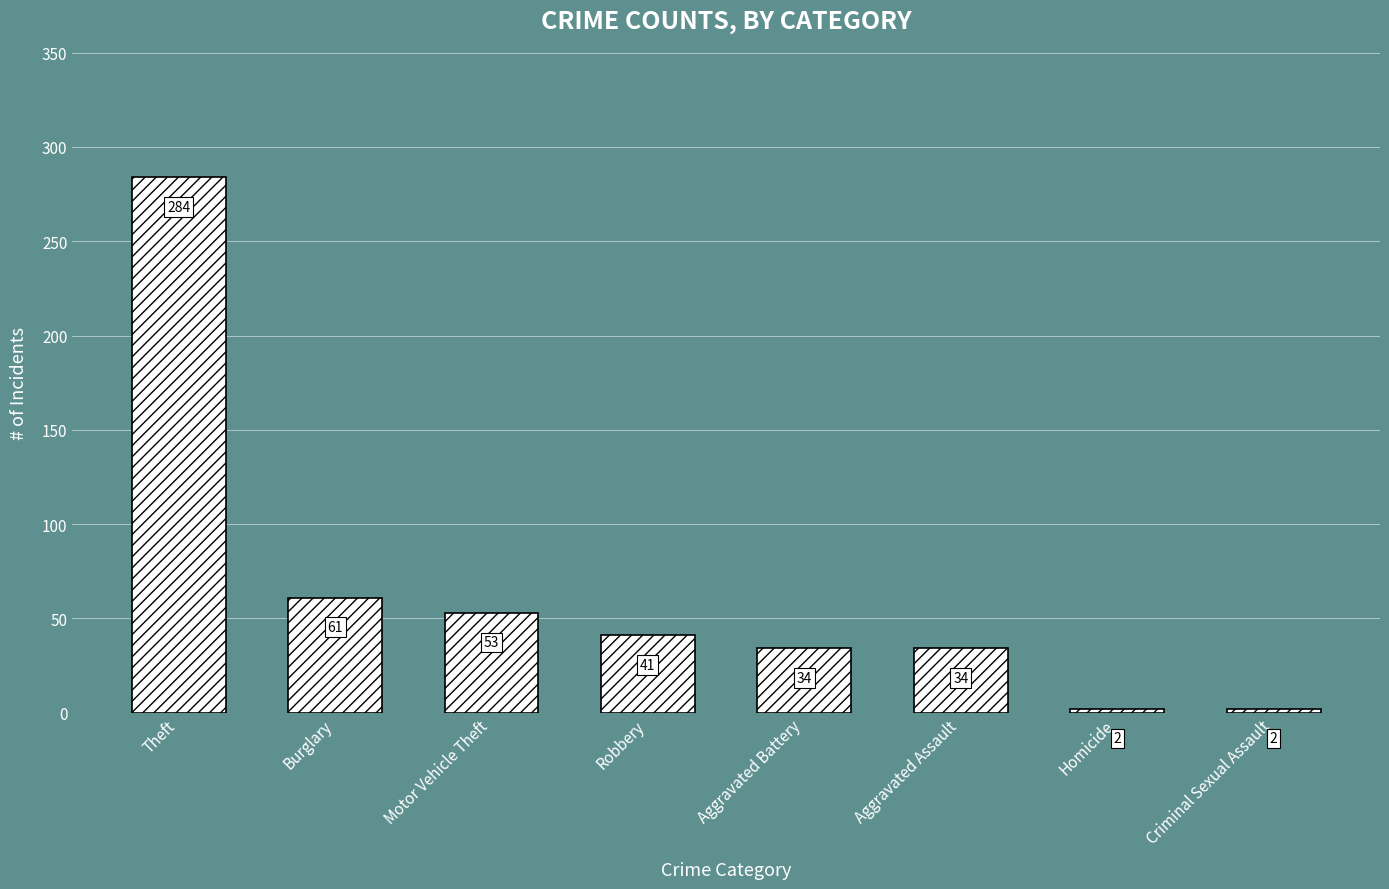

What is the approximate value at Burglary?

61